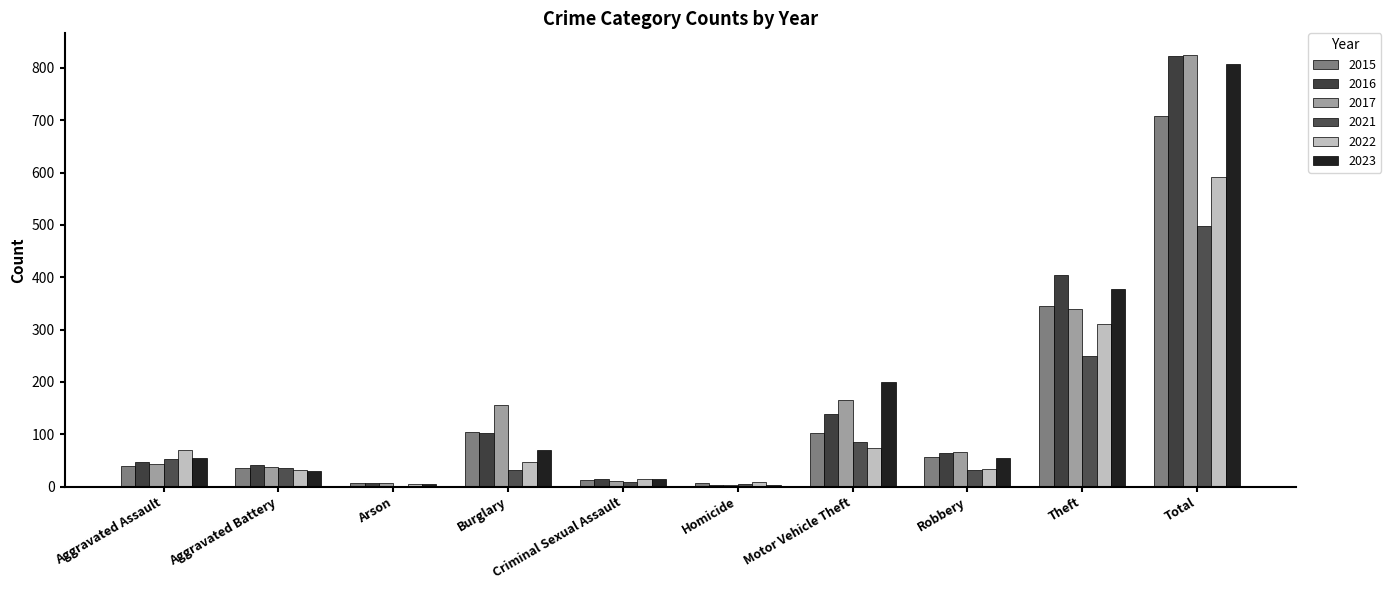

Are the bars horizontal?

No